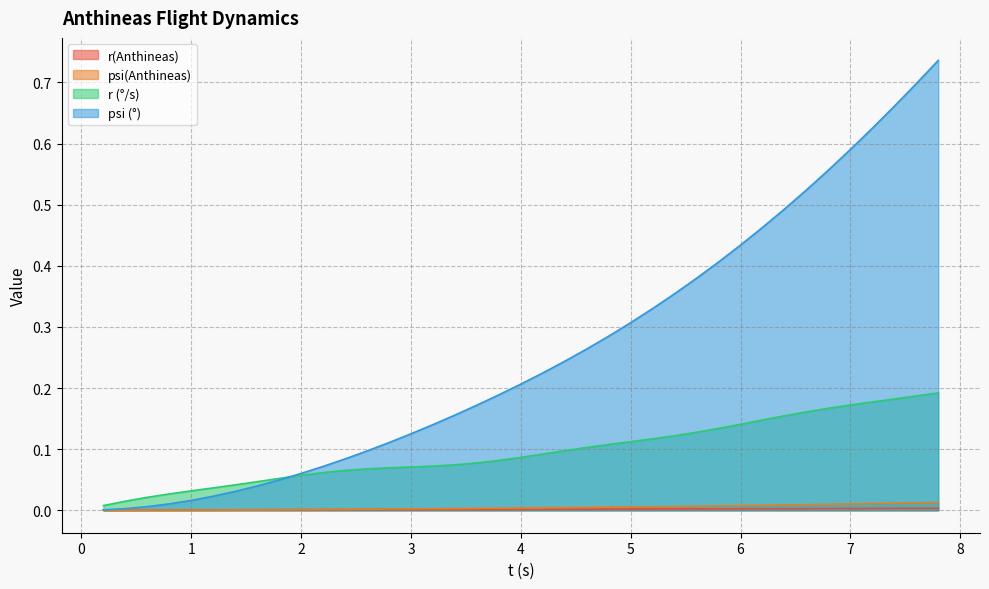

Which series has the largest range (max minus min)?

psi (°)